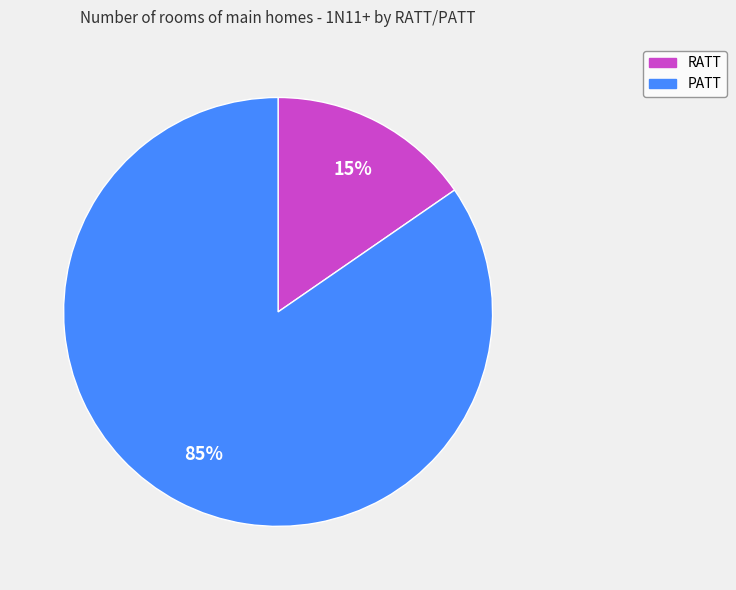

To the nearest percent, what is the average slice percentage?

50%